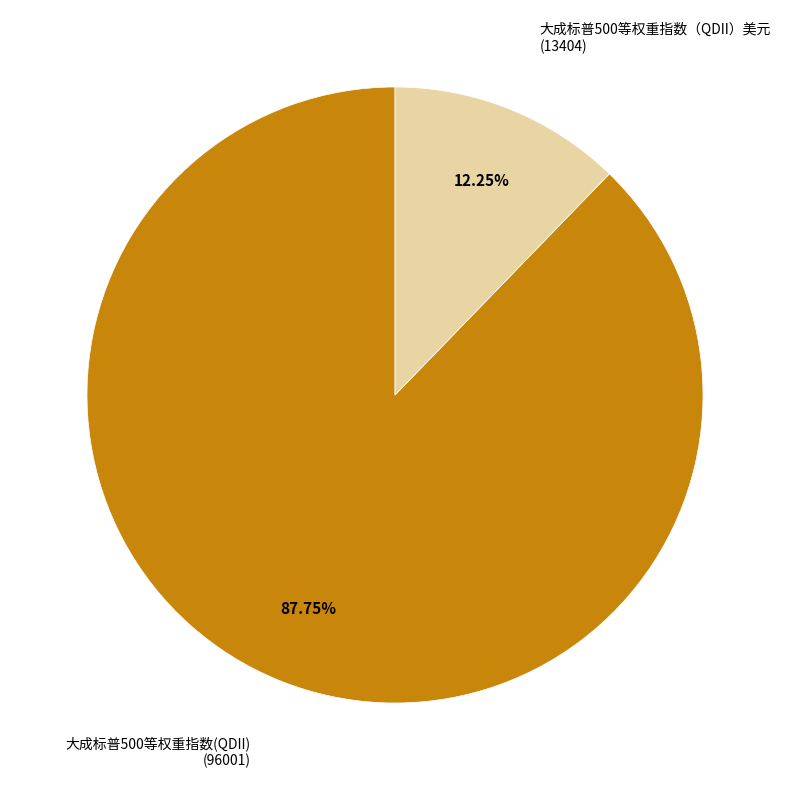

Count the number of slices in the pie.

2